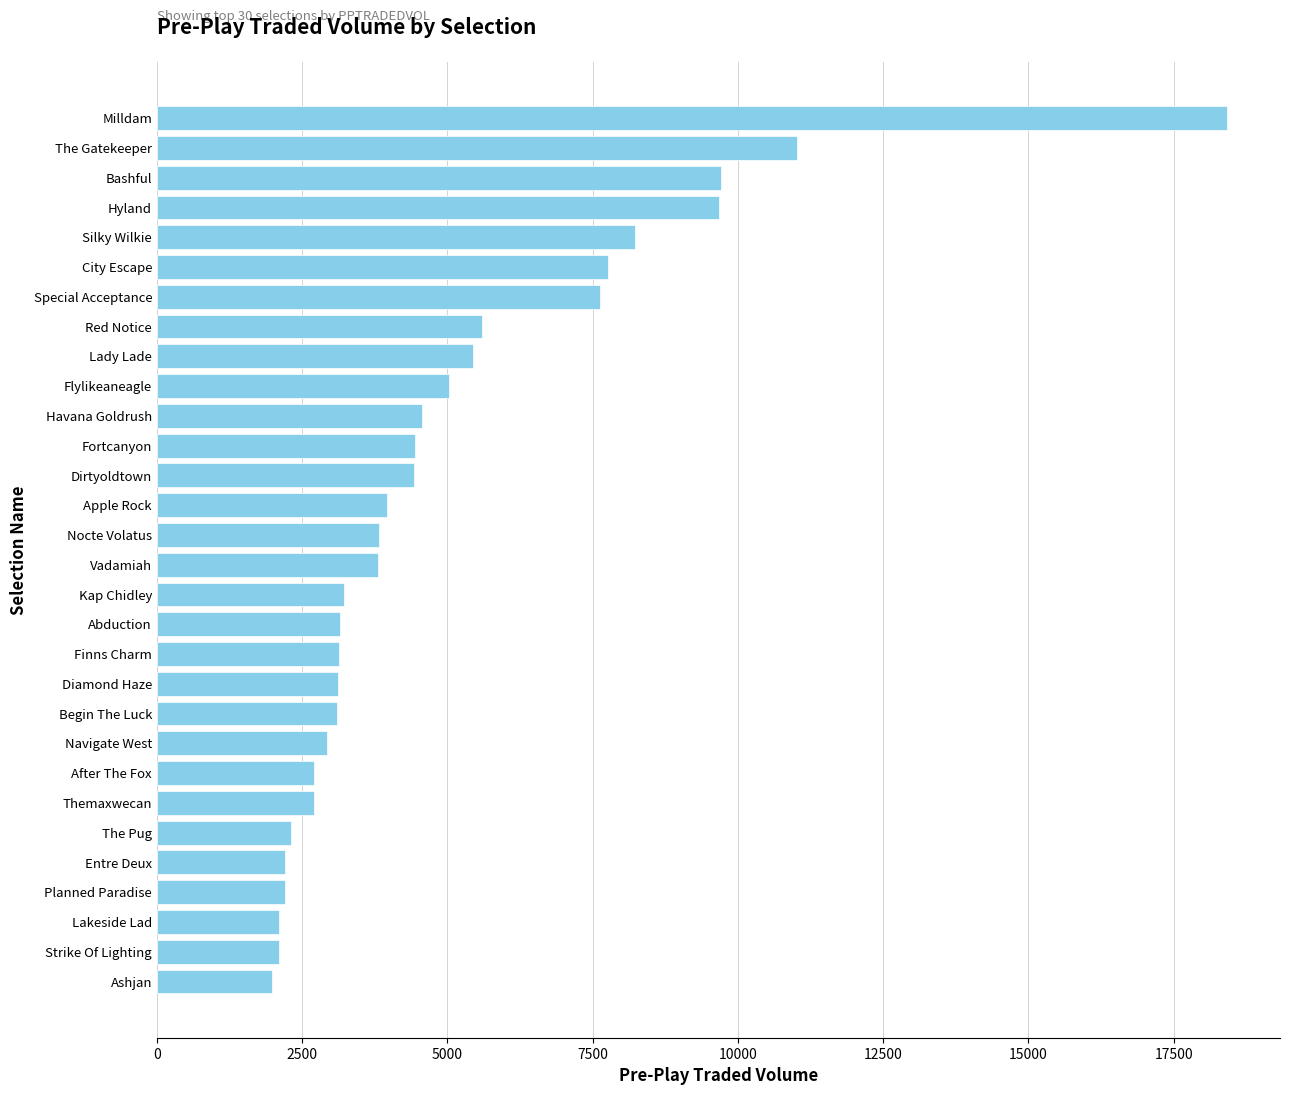

Approximately how many times larger is the value at Fortcanyon compared to The Gatekeeper?

0.4